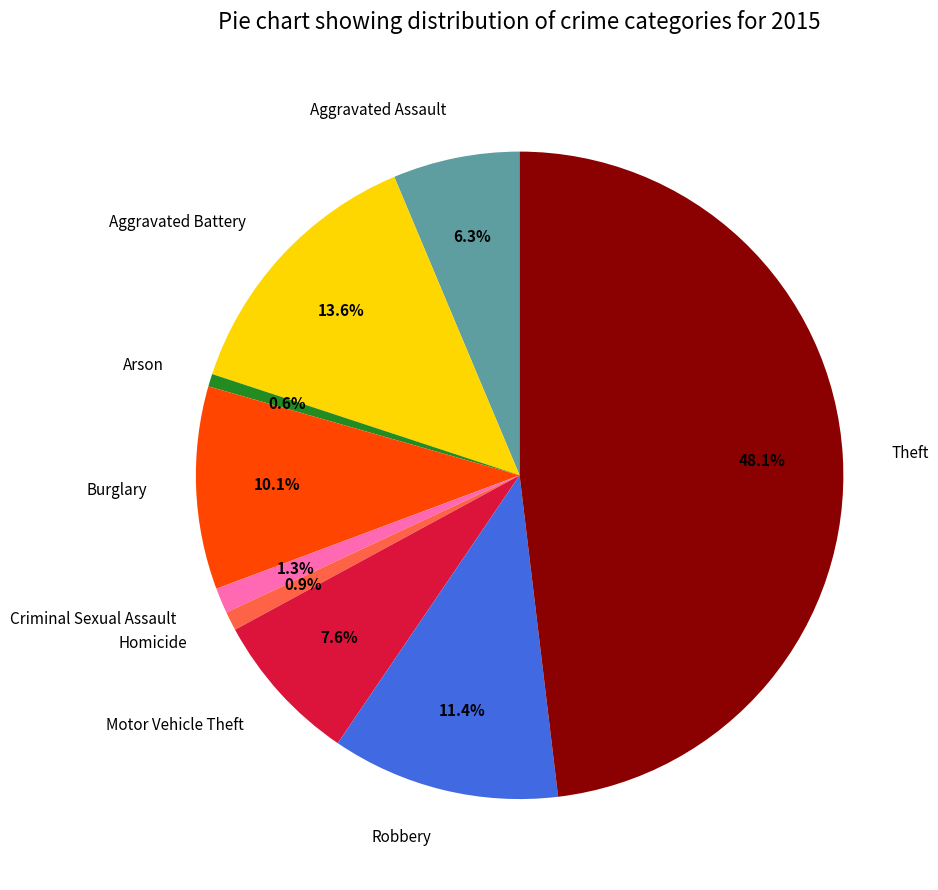

Do Arson and Theft together represent more than half of the pie?

No